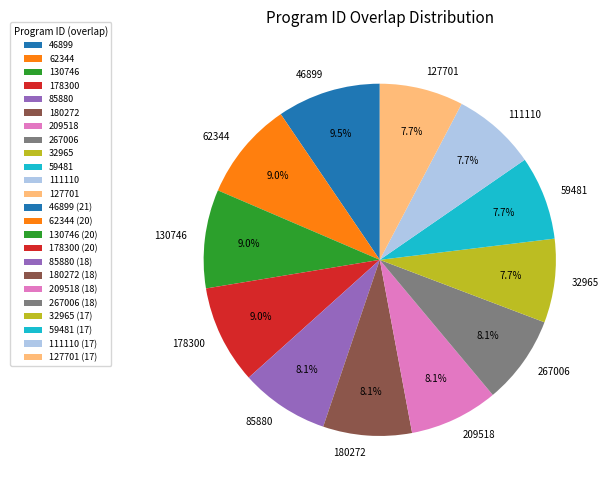

Is it true that 111110 is 8% of the pie?

True